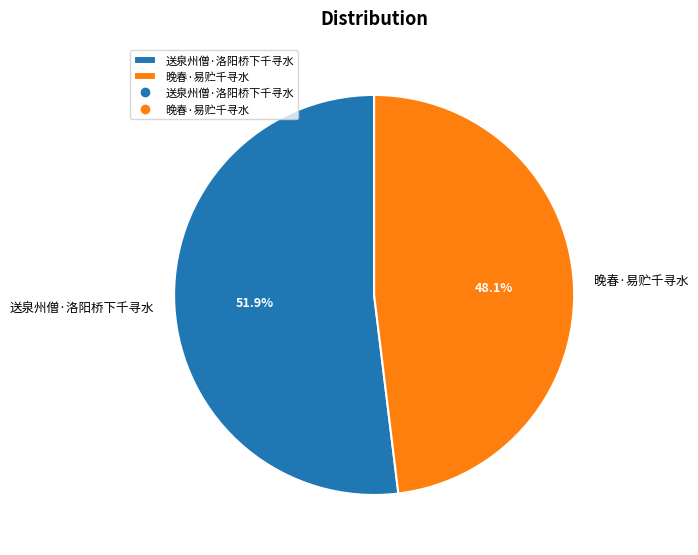

To the nearest percent, what portion does 送泉州僧·洛阳桥下千寻水 represent?

52%